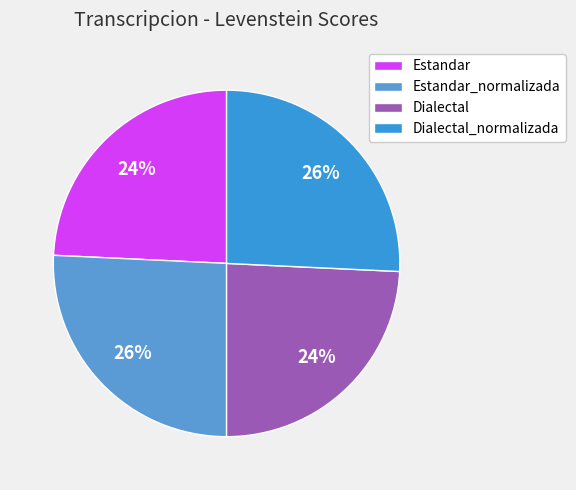

True or false: Estandar_normalizada accounts for 26% of the total.

True